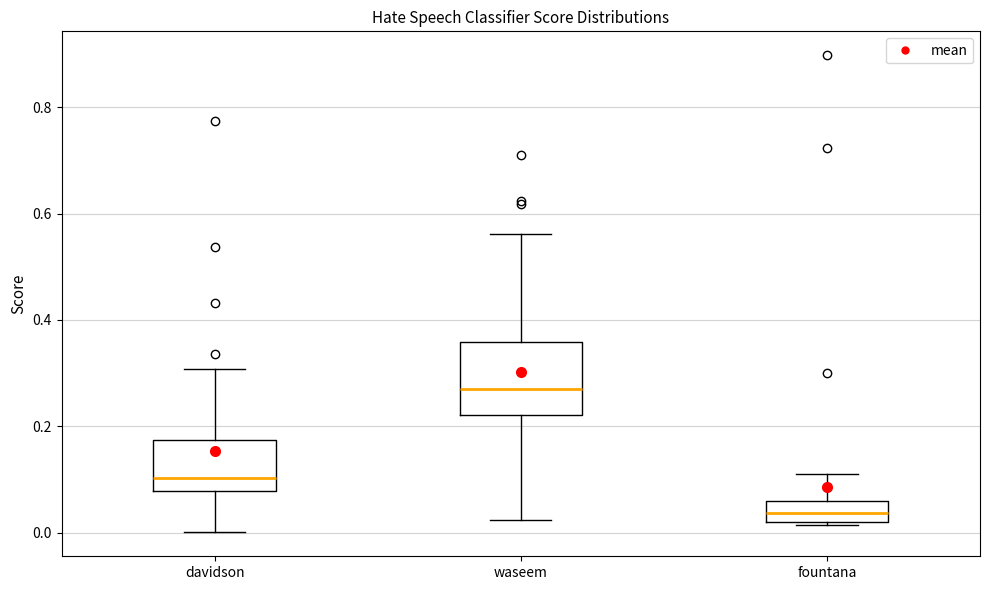

Reading left to right, transcribe this box plot: for each box, give where its median line is, the range the box spans, and where its two whiskers end, as read against the y-axis. The values are not printed on the chart, so give them approximately, as read against the axis.

davidson: median 0.10, box 0.08 to 0.18, whiskers 0.00 to 0.30
waseem: median 0.26, box 0.22 to 0.36, whiskers 0.02 to 0.56
fountana: median 0.04, box 0.02 to 0.06, whiskers 0.02 to 0.12